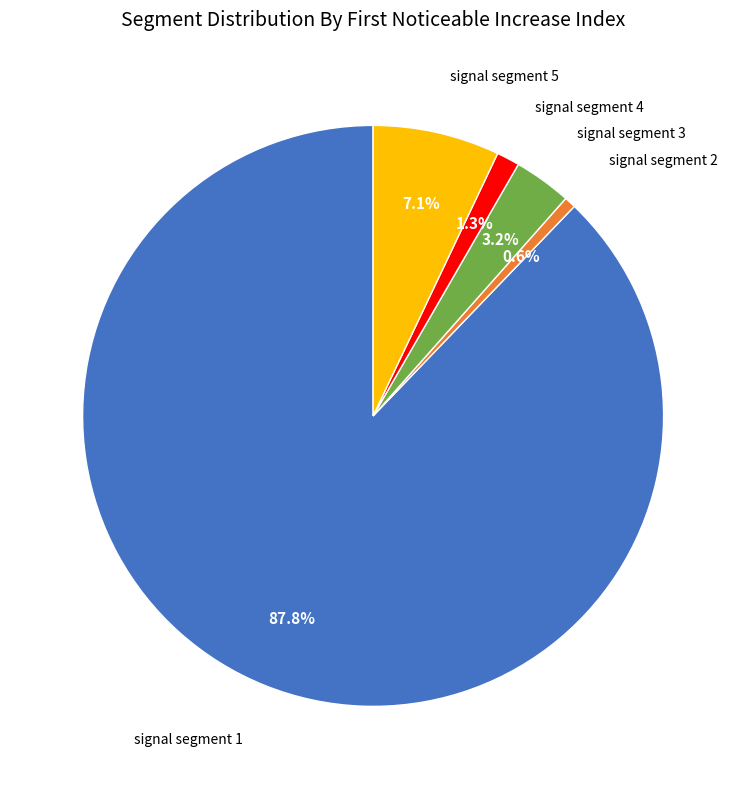

Is there a majority slice in this chart?

Yes